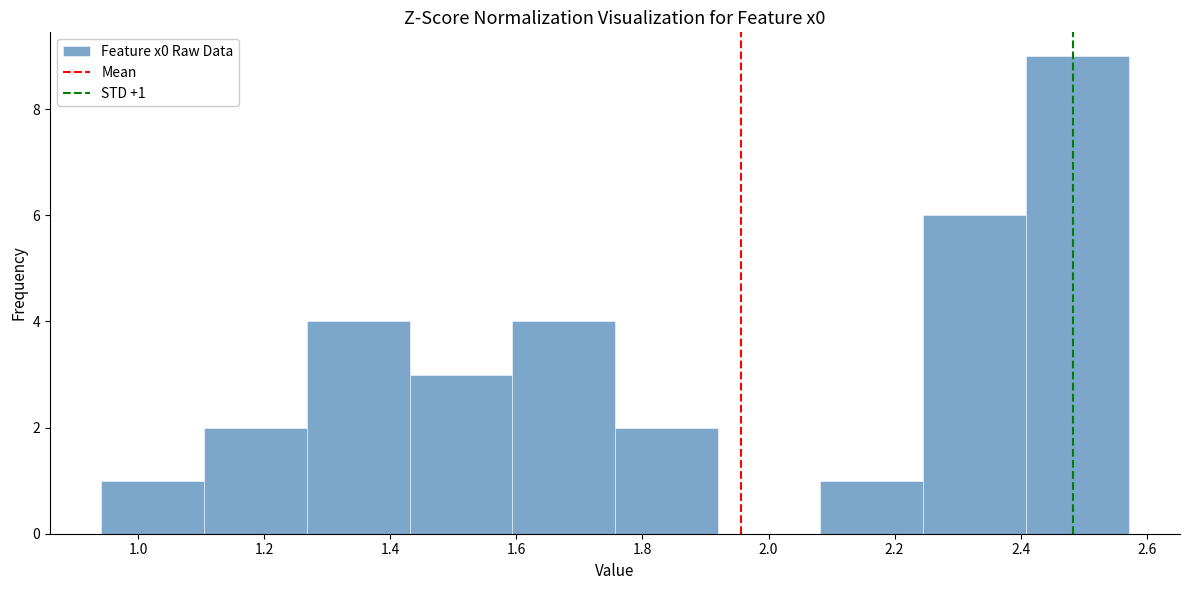

Which range on the x-axis has the tallest bar?

2.40 to 2.58